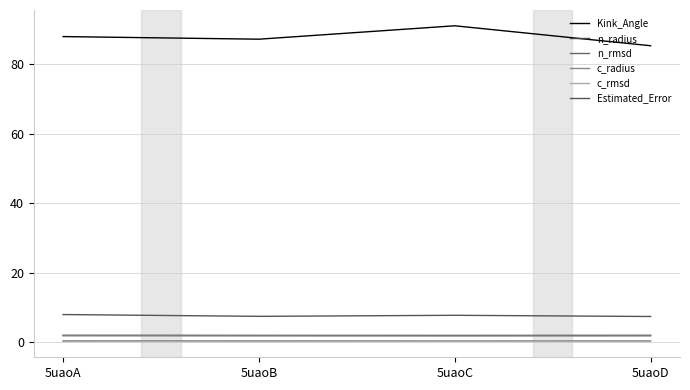

How many distinct data groups are displayed?

6